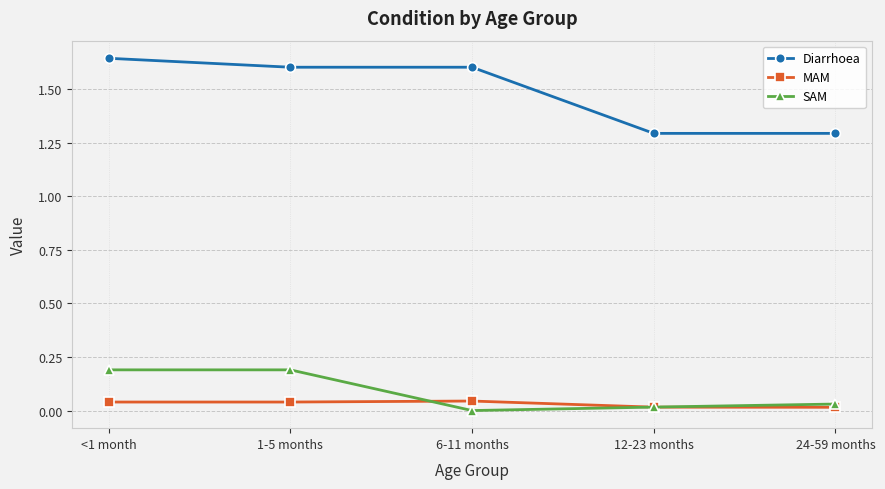

True or false: MAM and Diarrhoea cross at least once.

False